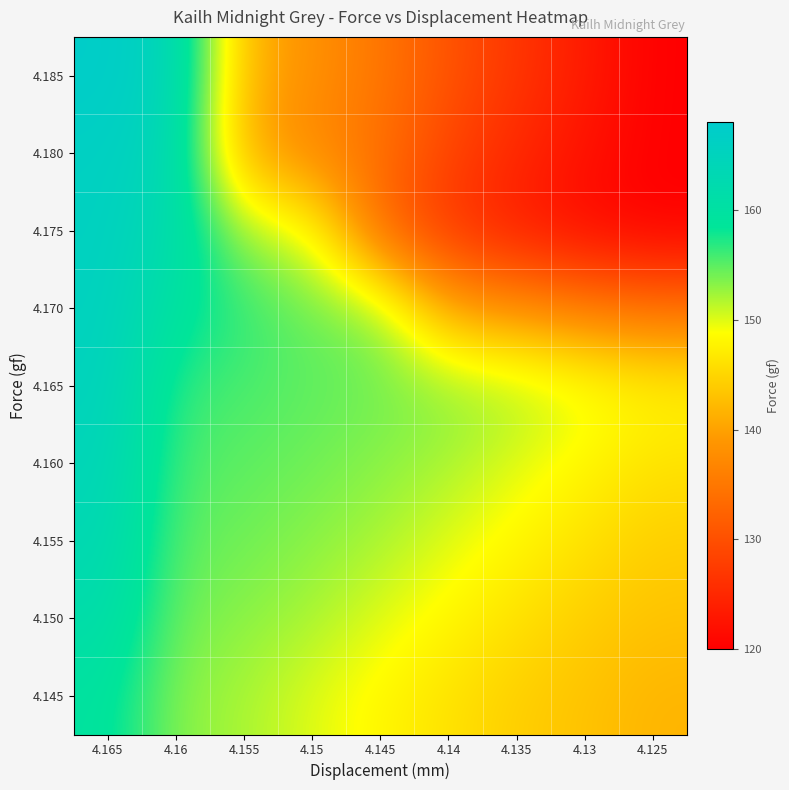

Which label corresponds to the largest value in the chart?

4.165